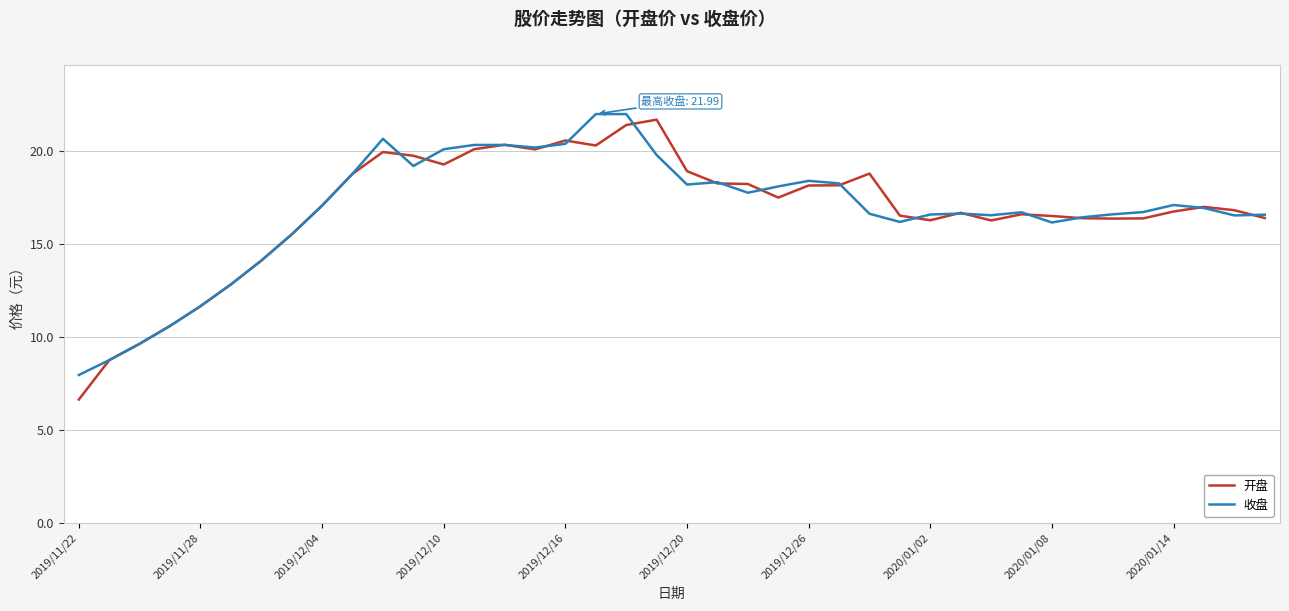

What is the smallest value displayed?

6.6